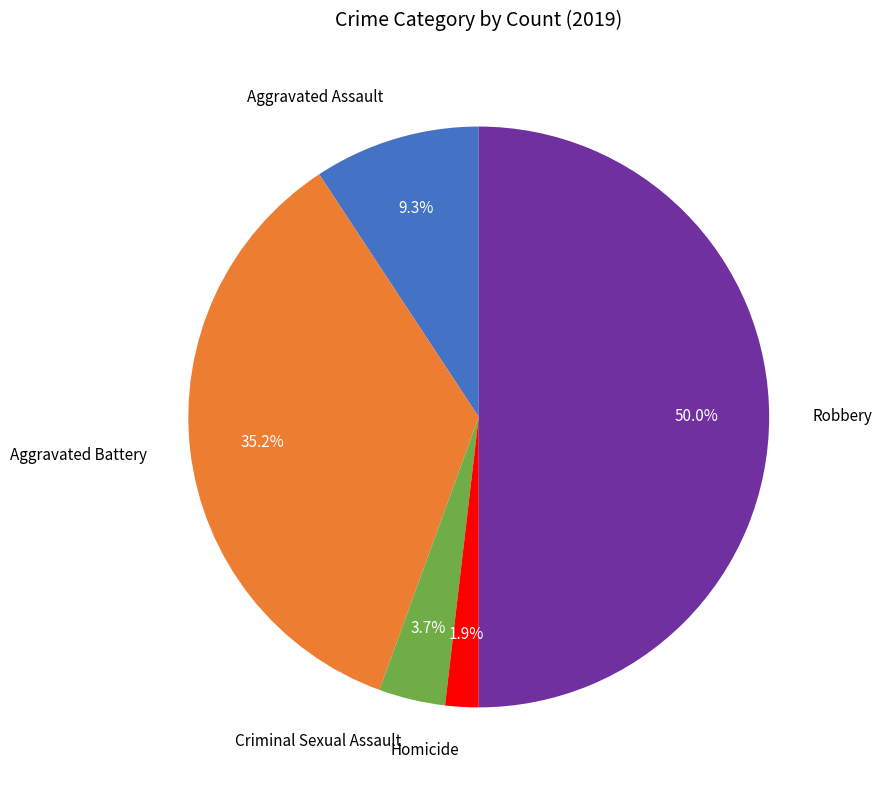

How many segments does this pie chart have?

5